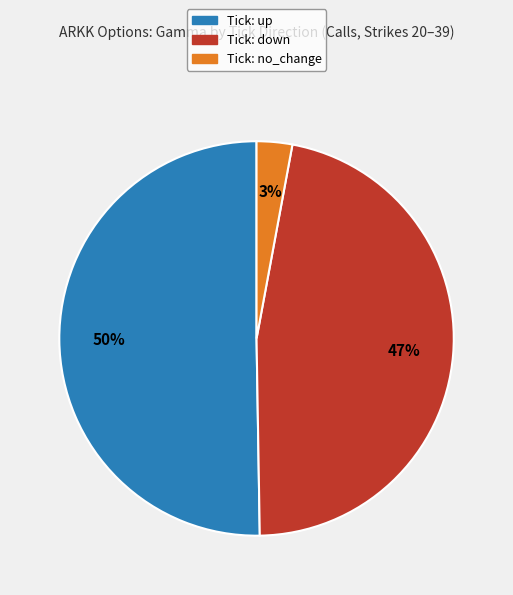

To the nearest percent, what is the average slice percentage?

33%